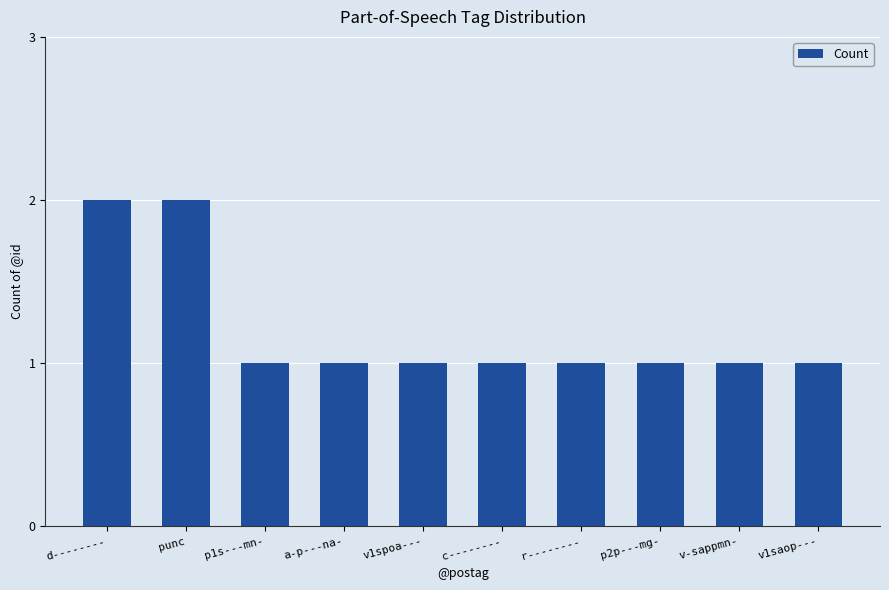

Between r-------- and punc, which is larger?

punc